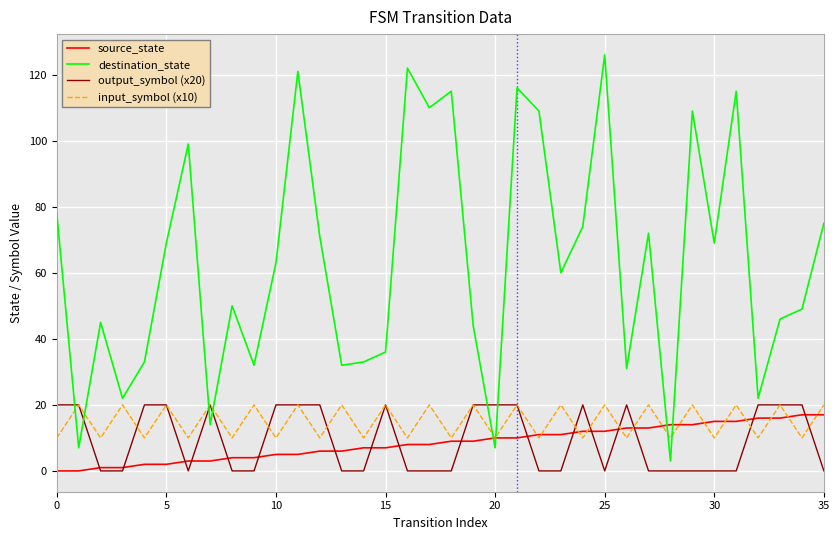

What are all the series names shown in the legend?

source_state, destination_state, output_symbol (x20), input_symbol (x10)